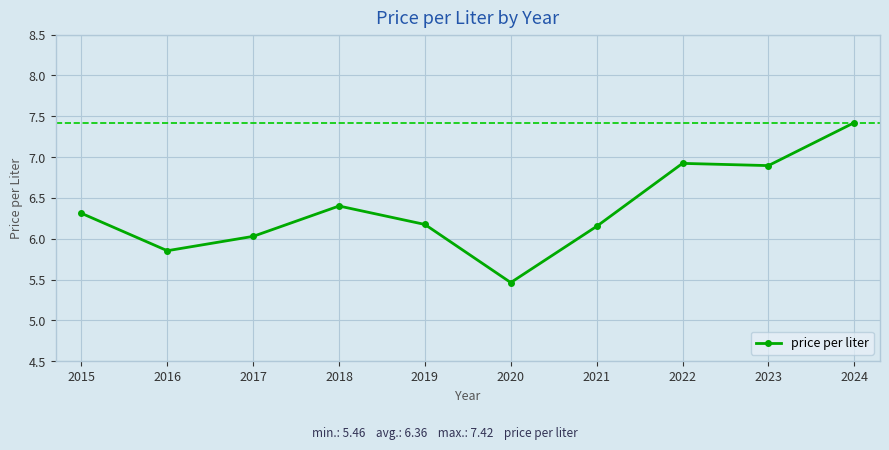

What is the difference between the values at 2020 and 2021?

0.7